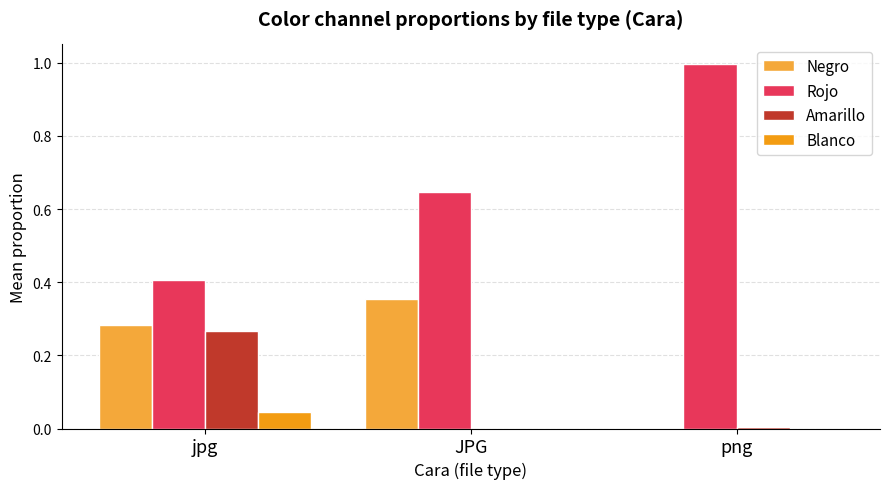

What is the sum of all Rojo values?

2.0